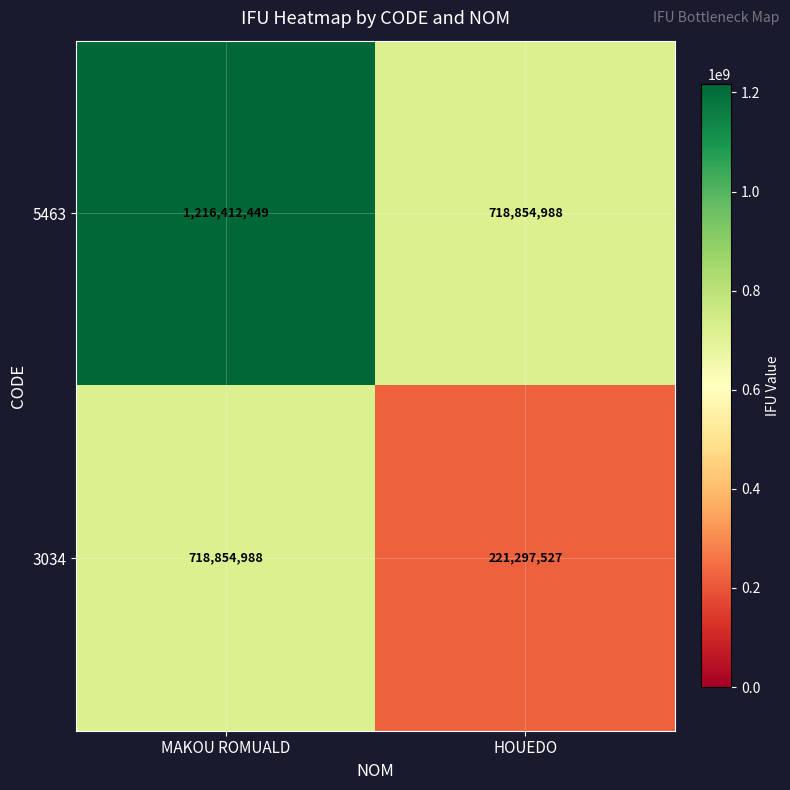

At HOUEDO, list the series in order from largest to smallest.

5463, 3034